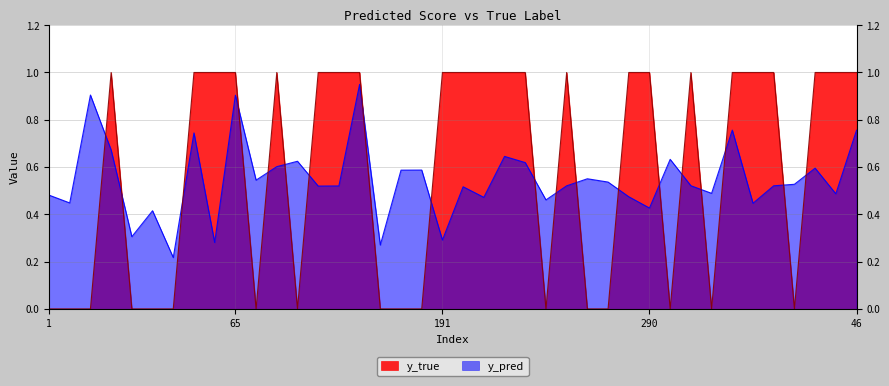

Which series has the largest total across all categories?

y_true